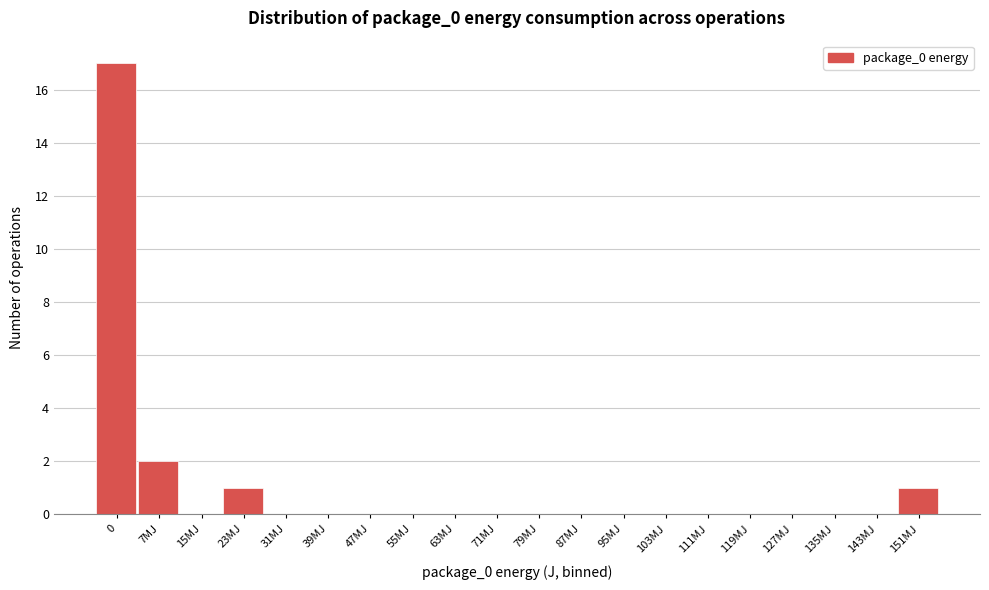

Reading left to right, list all the values displayed in this chart.

0=17	7MJ=2	15MJ=0	23MJ=1	31MJ=0	39MJ=0	47MJ=0	55MJ=0	63MJ=0	71MJ=0	79MJ=0	87MJ=0	95MJ=0	103MJ=0	111MJ=0	119MJ=0	127MJ=0	135MJ=0	143MJ=0	151MJ=1